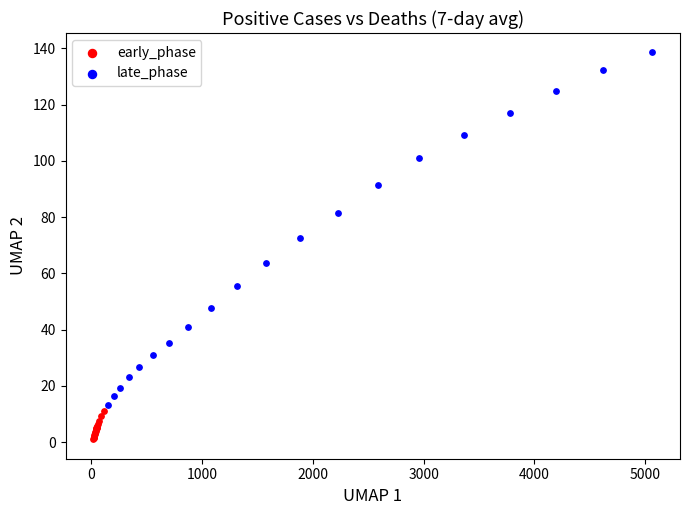

Which series has the widest spread of Y values?

late_phase